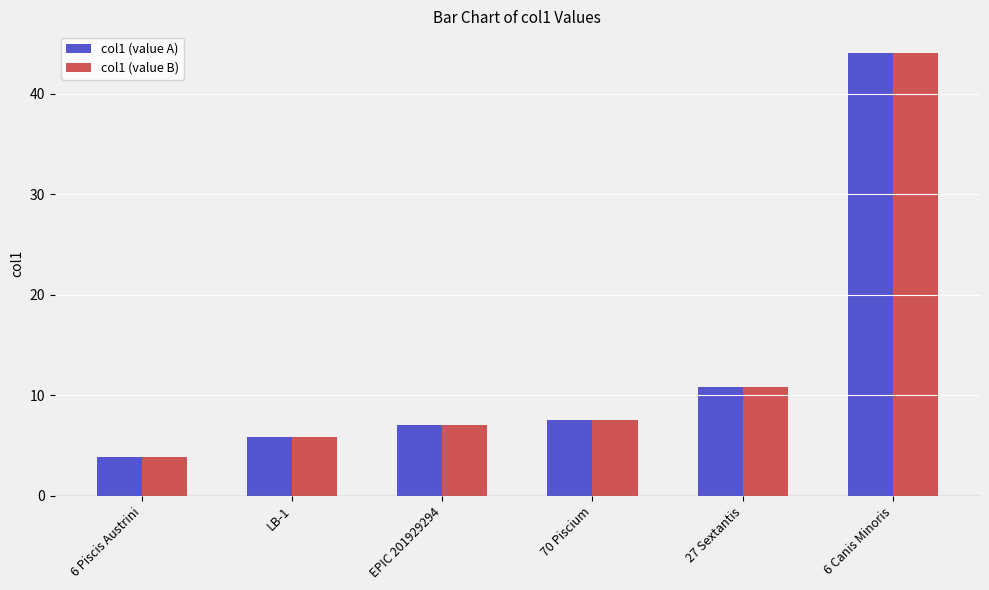

The col1 (value B) series shows 6.0 at 6 Piscis Austrini. True or false?

False